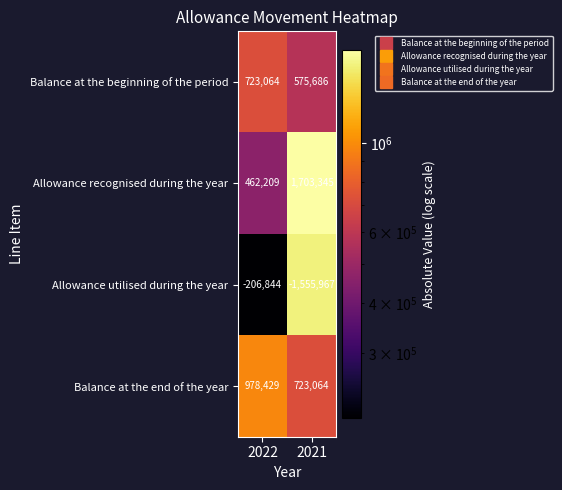

What is the total value across all series at 2021?

1446128